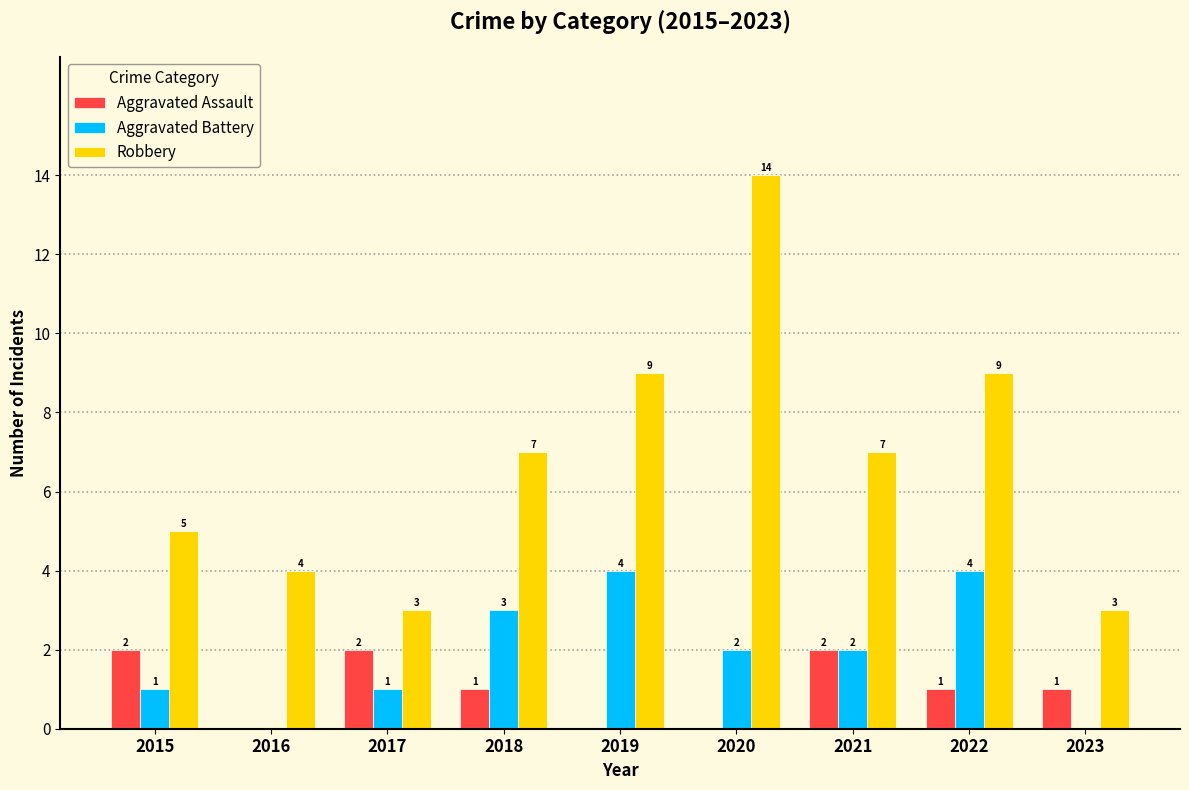

Read the Aggravated Battery value at 2019.

4